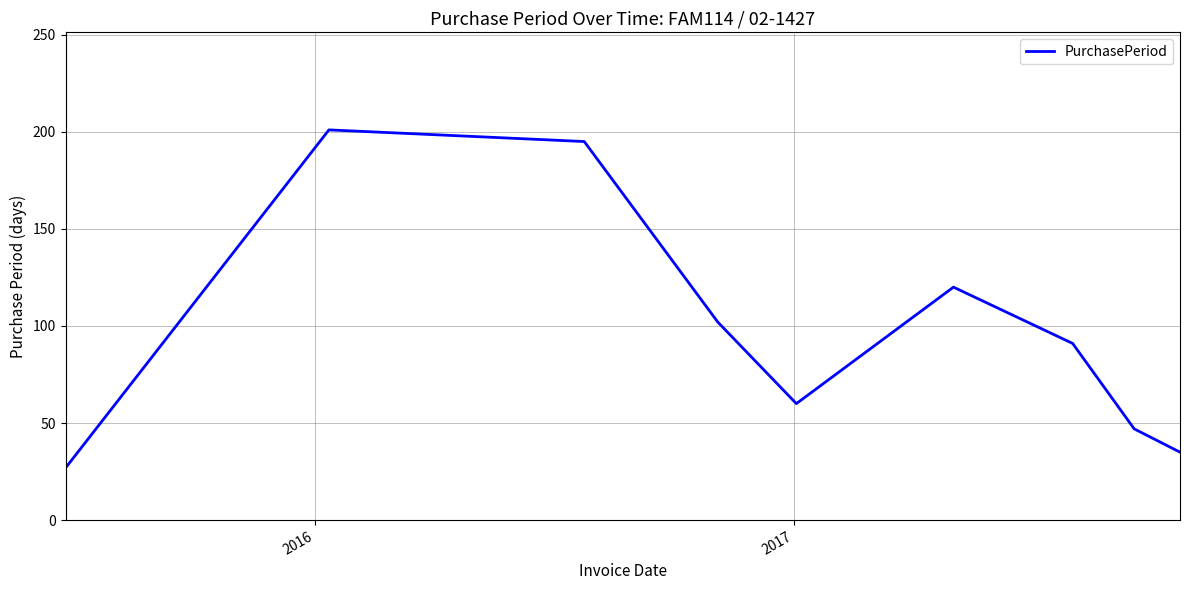

What is the maximum value shown in the chart?

201